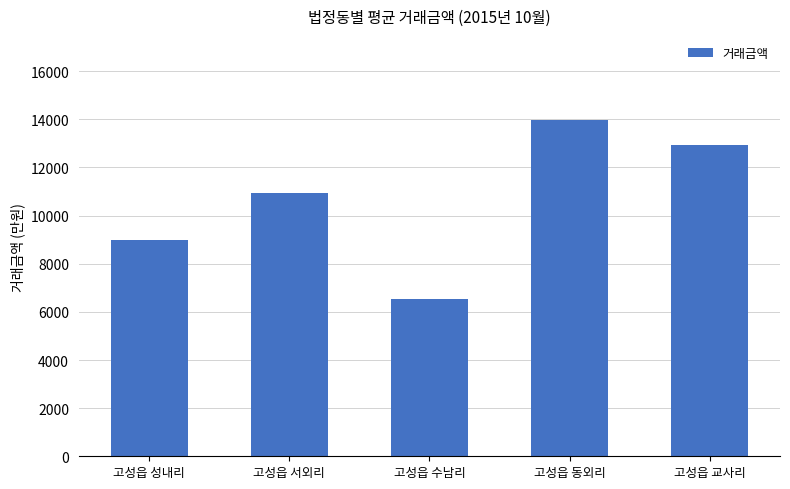

What is the smallest value displayed?

6550